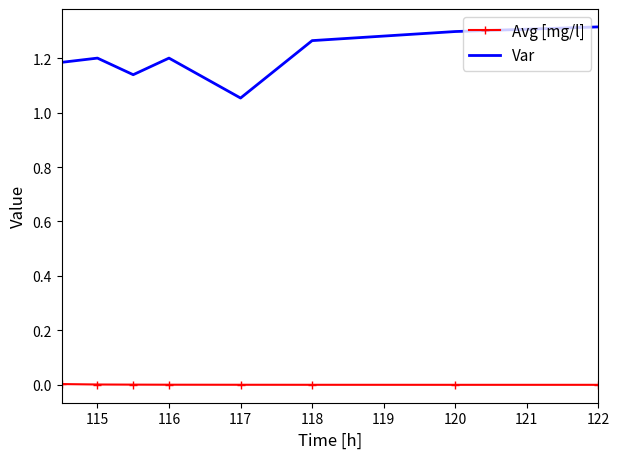

What is the difference between the maximum and minimum values in the Var series?

0.3